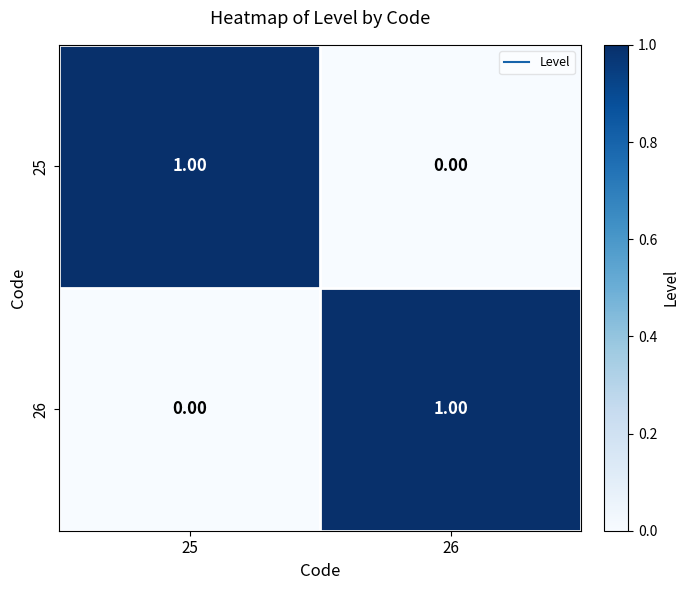

At 26, list the series in order from smallest to largest.

25, 26